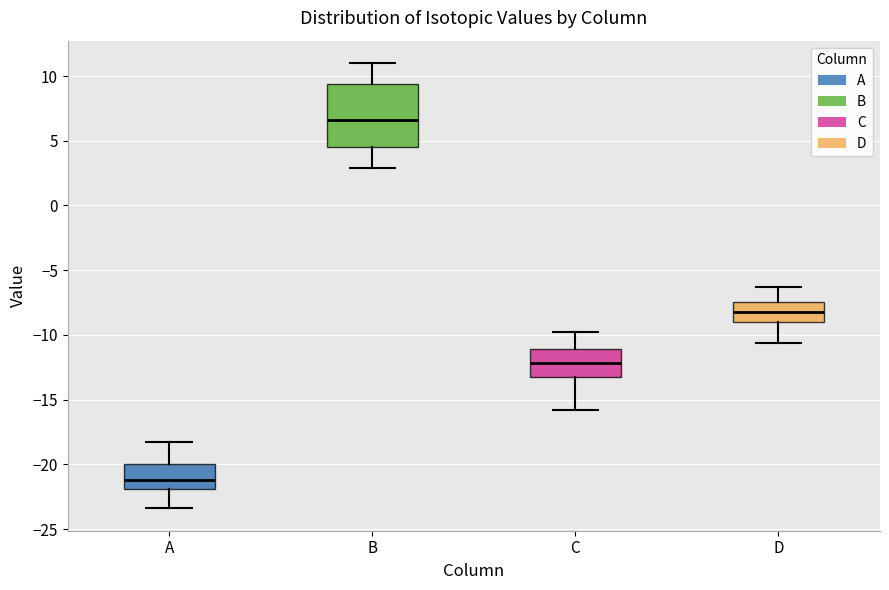

Which box is the tallest, from its lower edge to its upper edge?

B